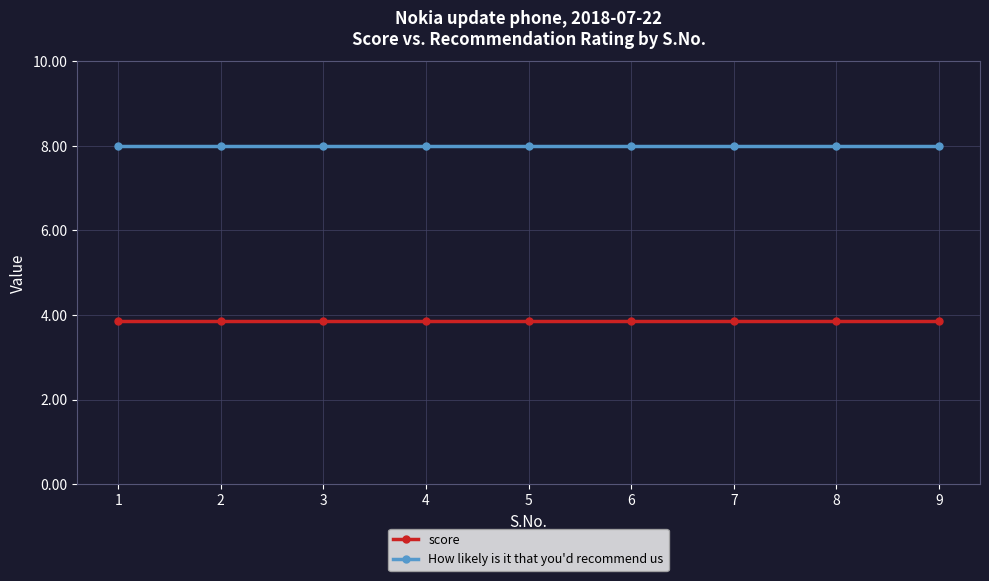

At 4, list the series in order from largest to smallest.

How likely is it that you'd recommend us, score